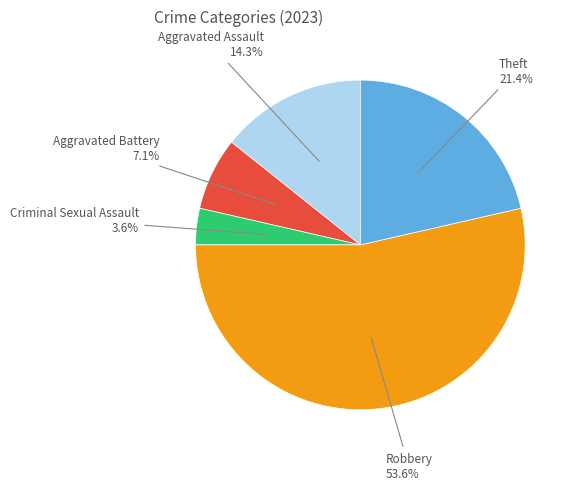

Does any single category account for the majority?

Yes